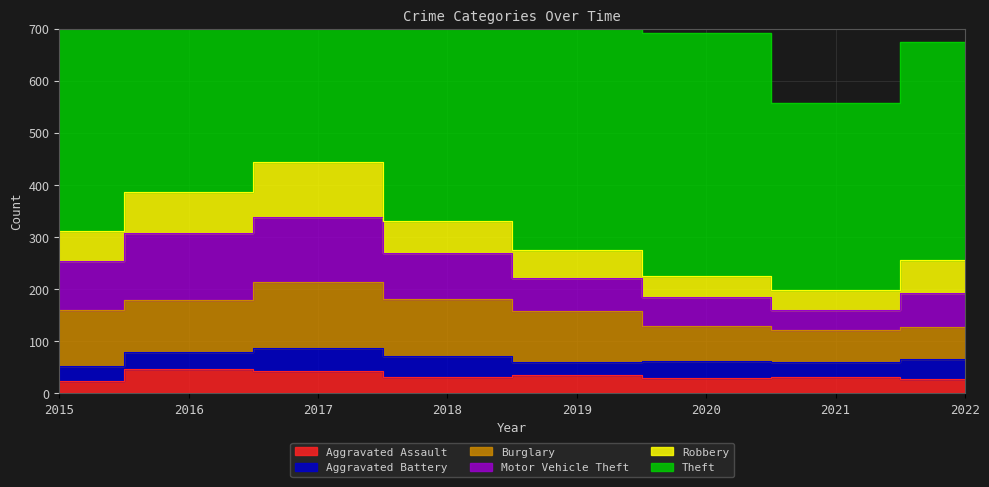

Is the value of Aggravated Battery at 2015 greater than the value of Theft at 2017?

No